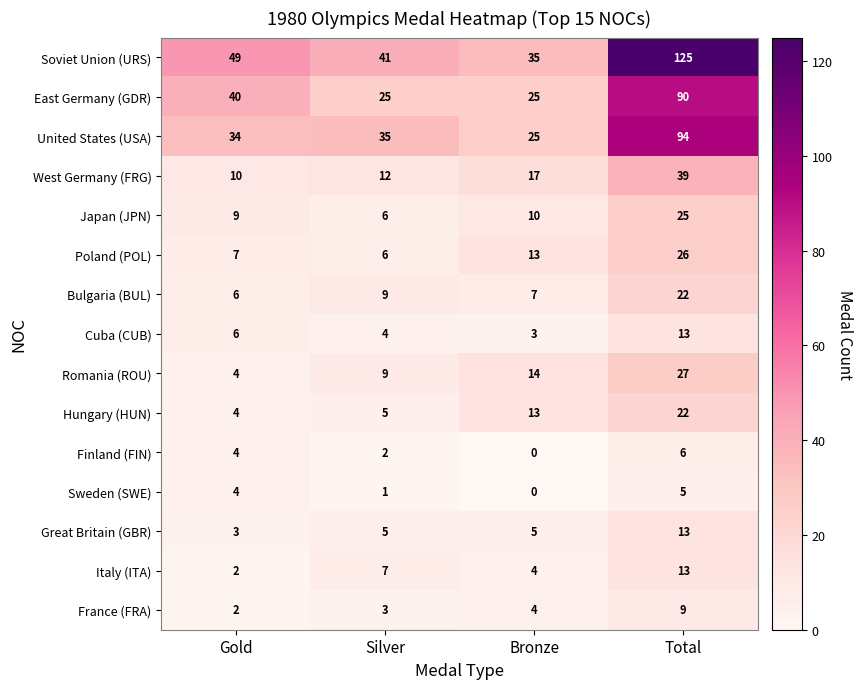

How many series are shown in this chart?

15